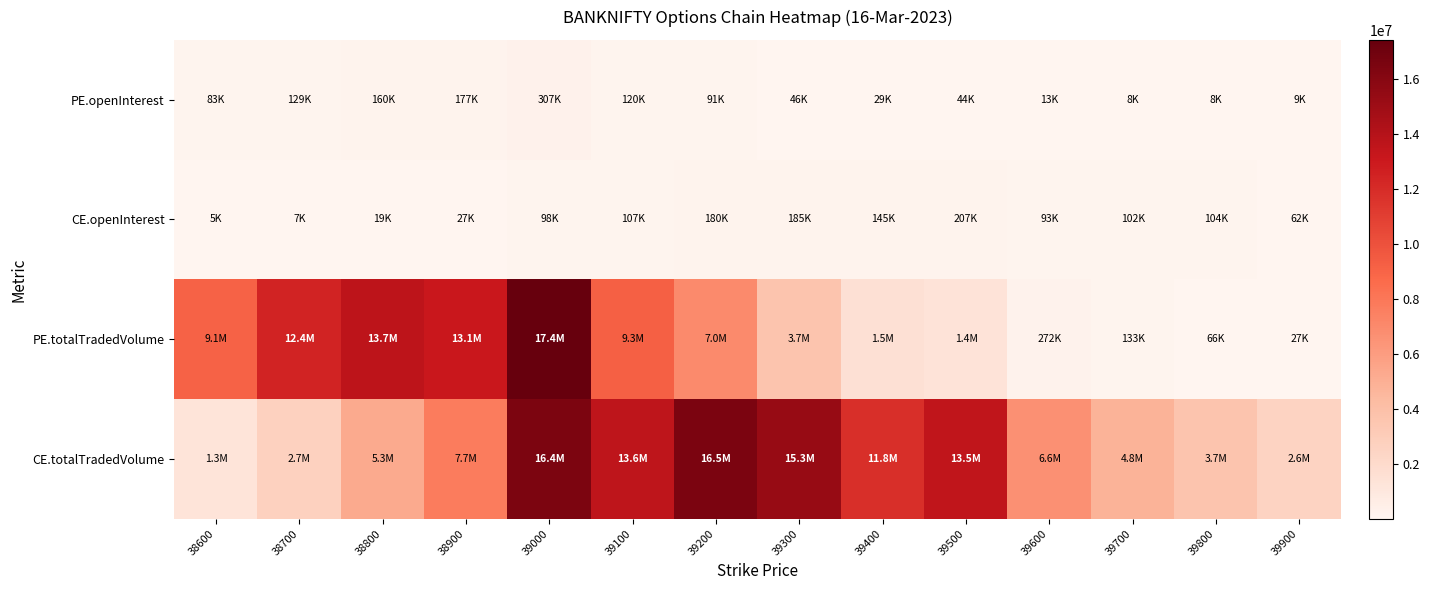

What is the difference between the highest and lowest values at 39900?

2569974